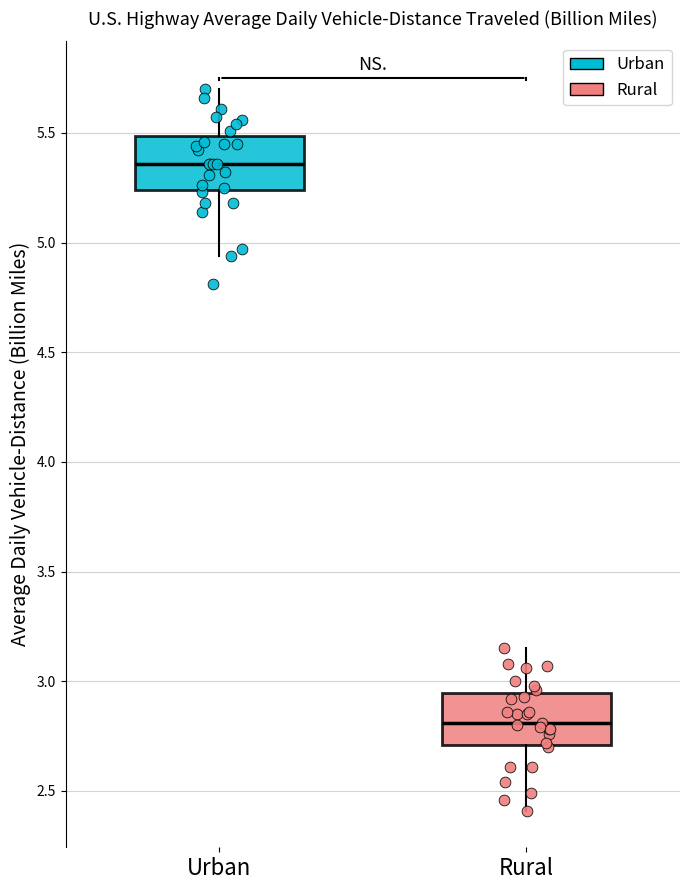

Which box has the lowest median line?

Rural